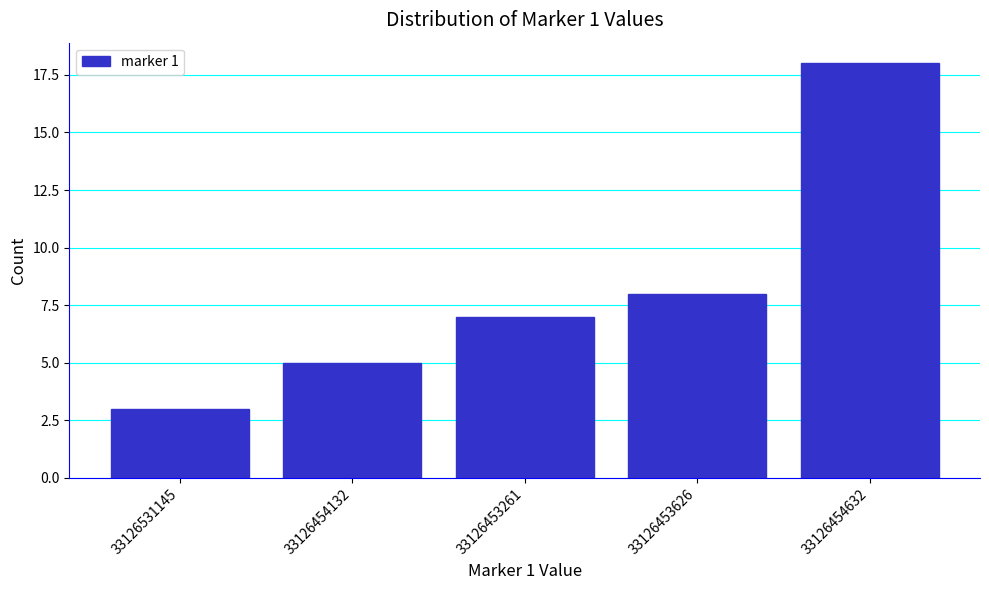

Reading left to right, what are all the values shown in this chart?

3	5	7	8	18